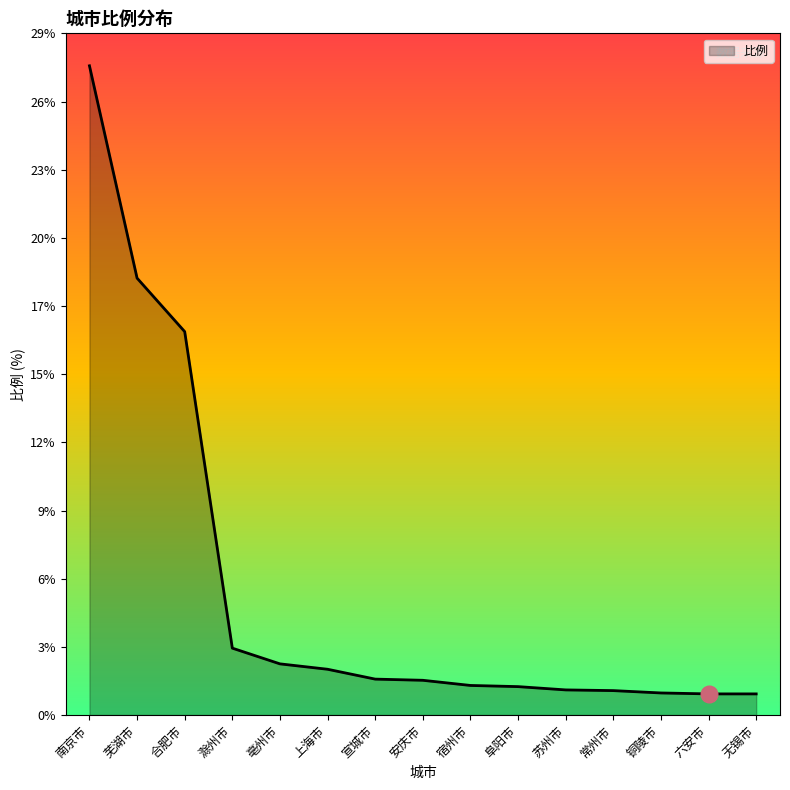

Where does the data first go above 1?

南京市